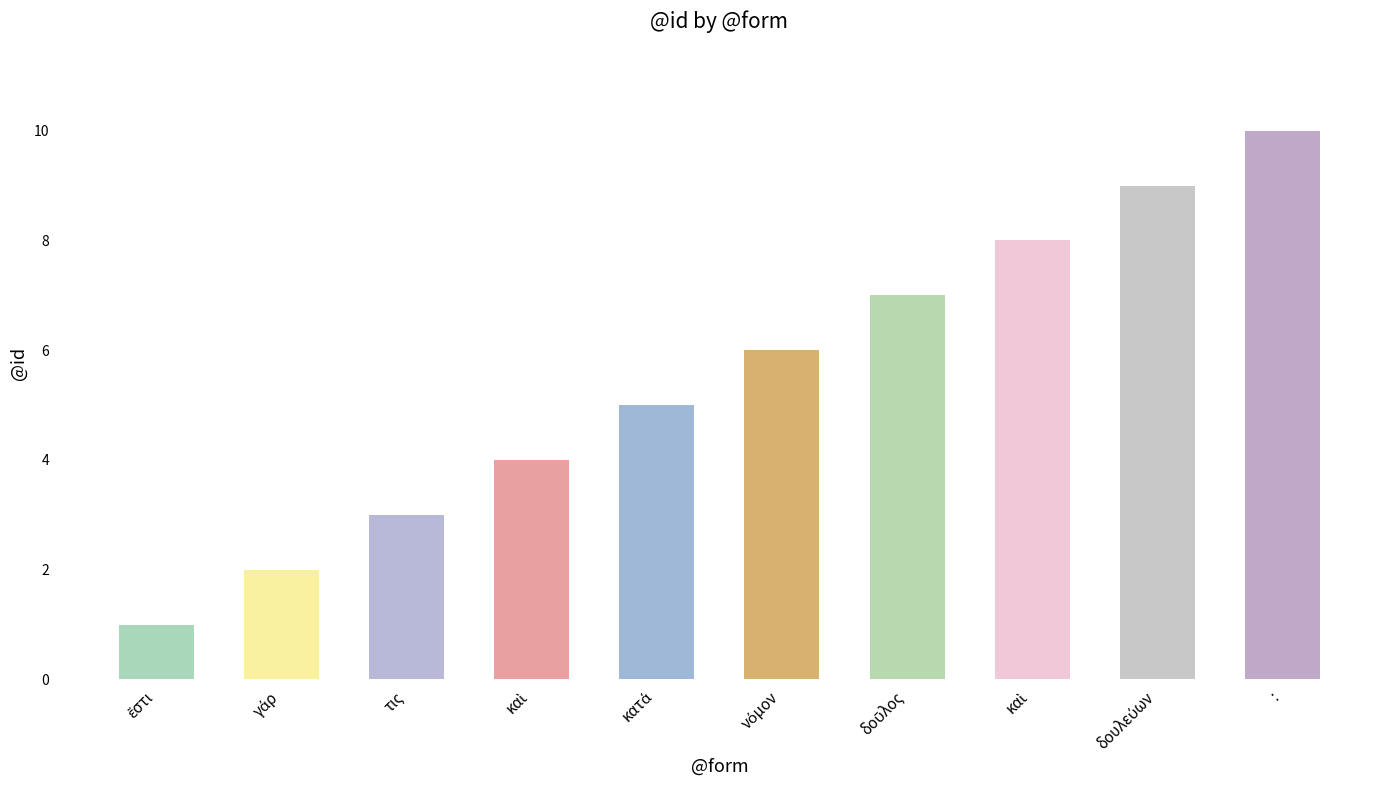

Are the bars horizontal?

No